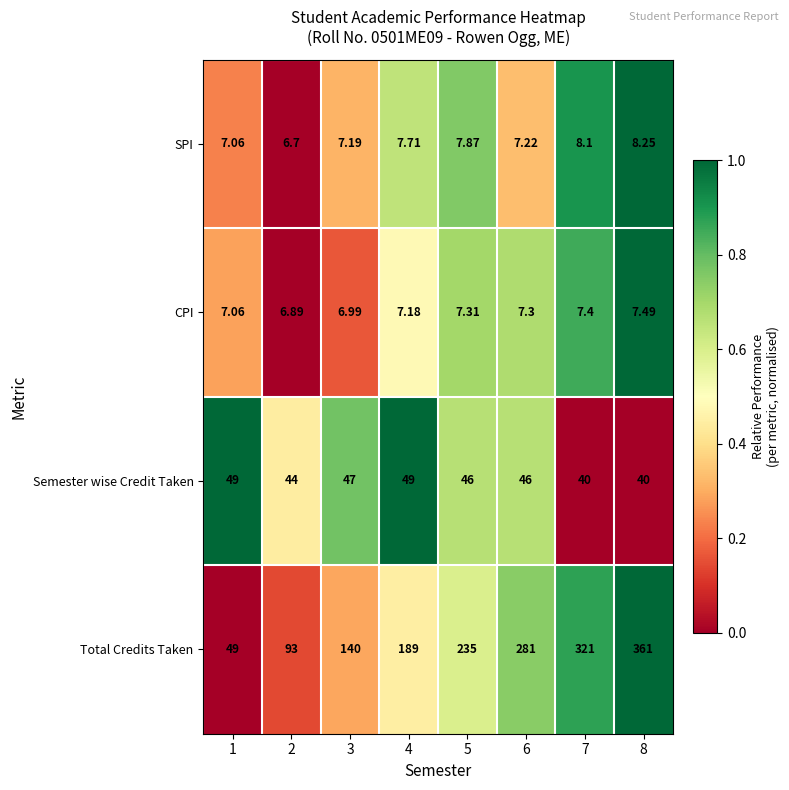

Rank the series by their maximum value, from highest to lowest.

Total Credits Taken, Semester wise Credit Taken, SPI, CPI